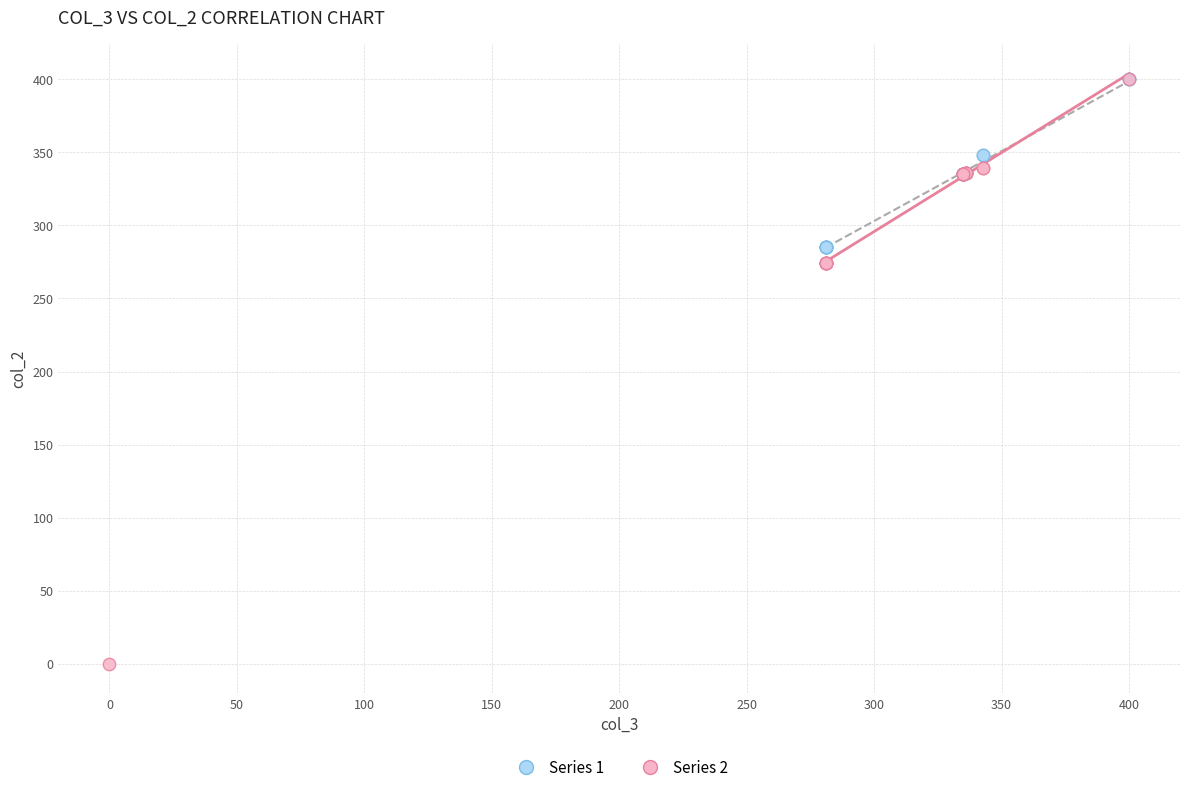

Which series has the largest Y range (max minus min)?

Series 2